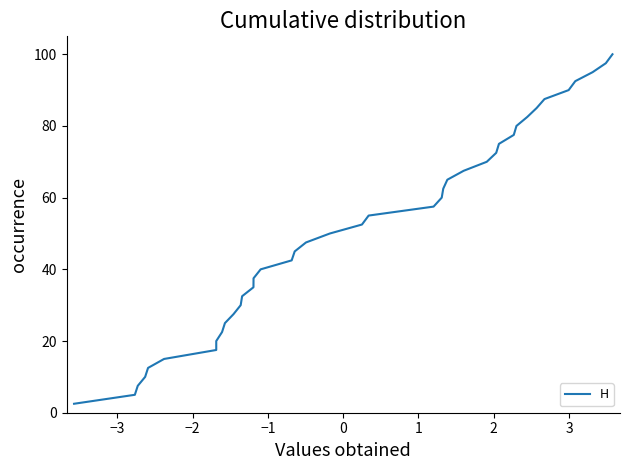

What is the greatest value displayed?

100.0